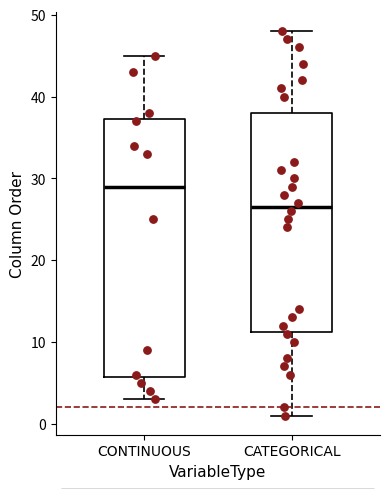

Which box has the highest median line?

CONTINUOUS